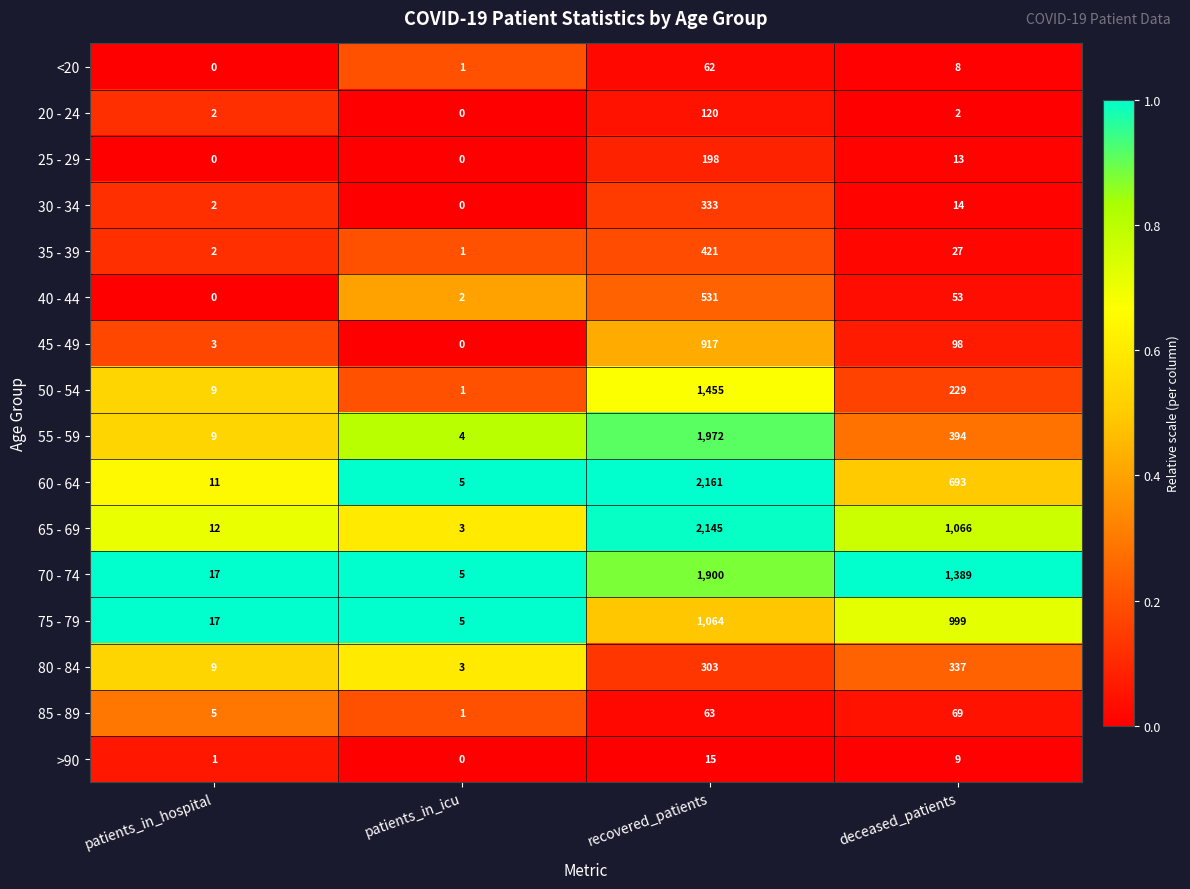

What is the spread (max minus min) of values at patients_in_icu?

5